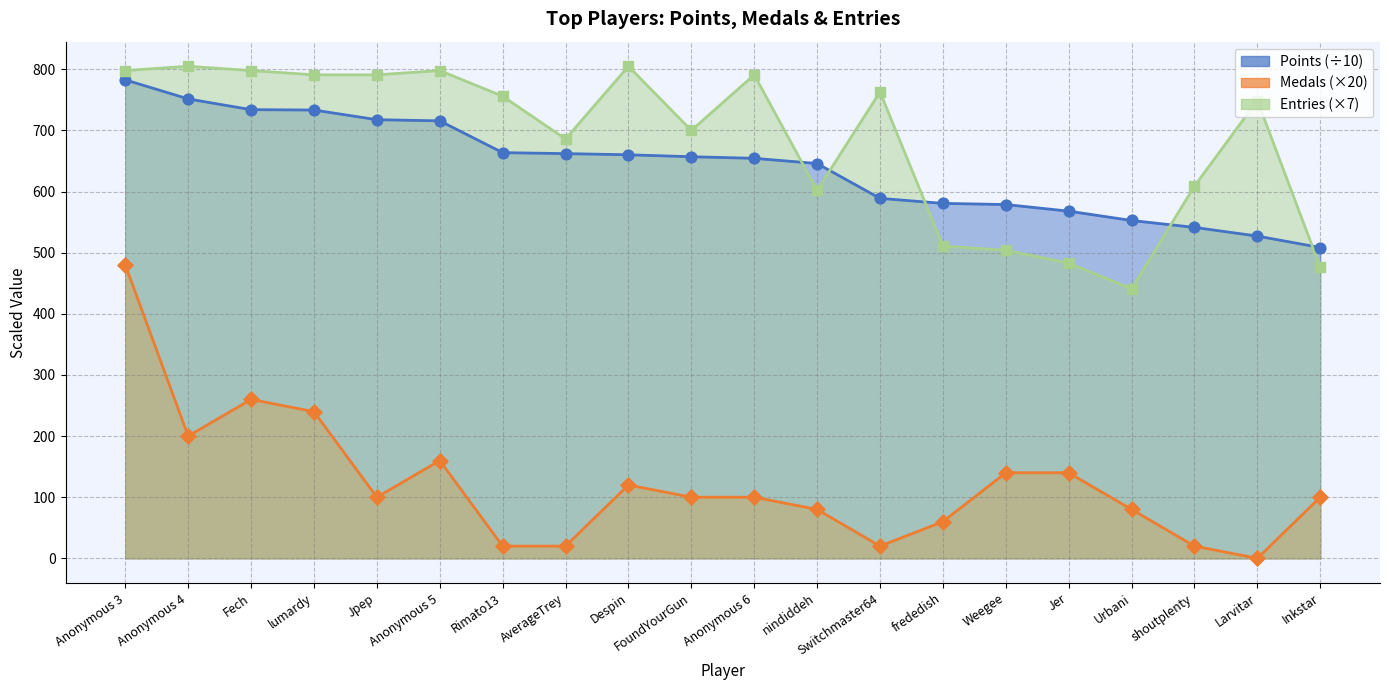

Which series contains the highest Y value?

Entries